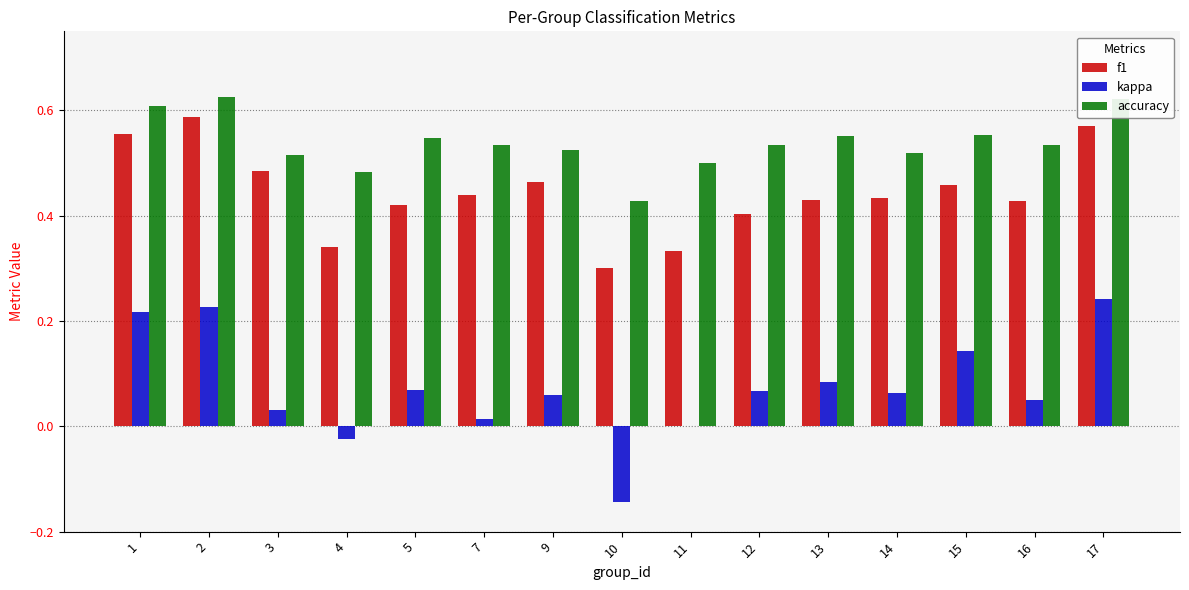

Between 10 and 17, which series saw the biggest shift?

kappa